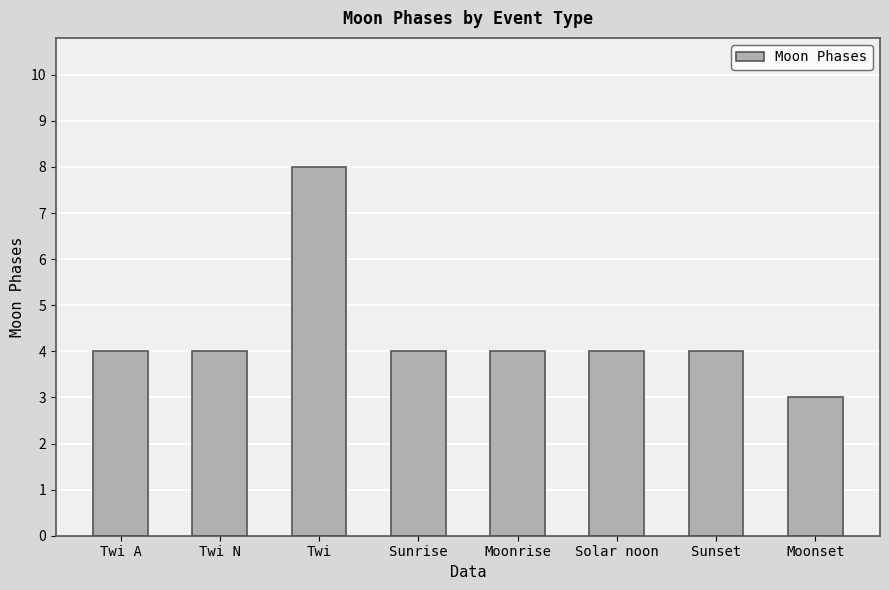

Count the number of data series in this chart.

1